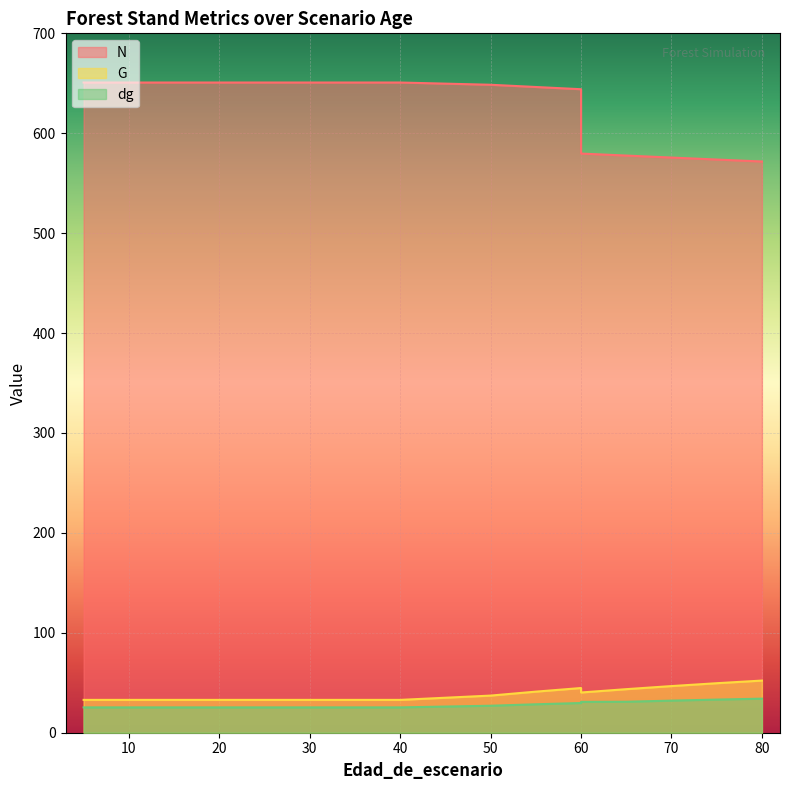

Rank the series by their maximum value, from highest to lowest.

N, G, dg